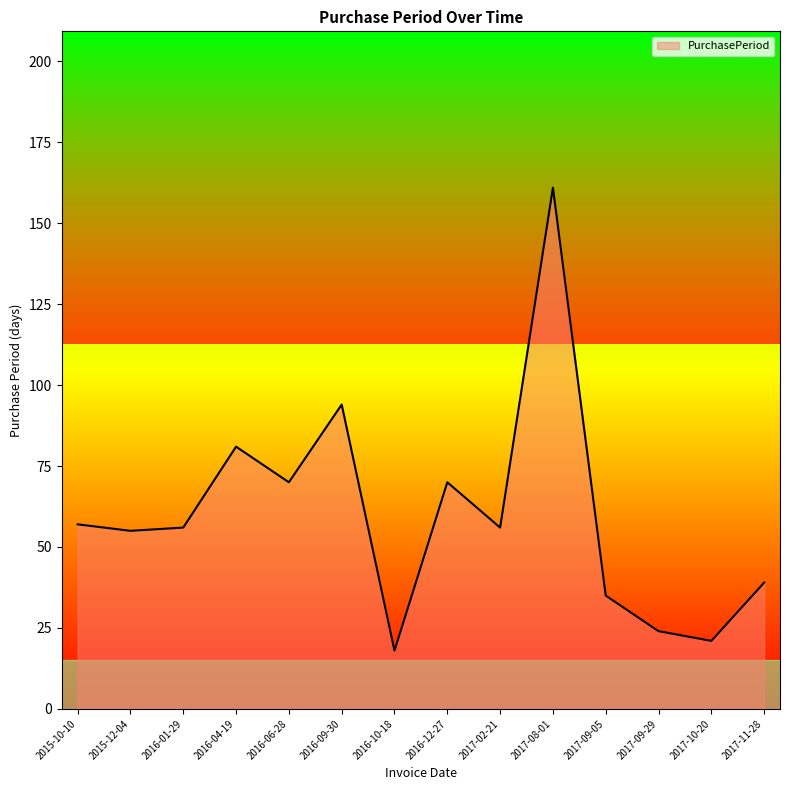

What value does the data have at 2017-09-29, to the nearest 10?

20